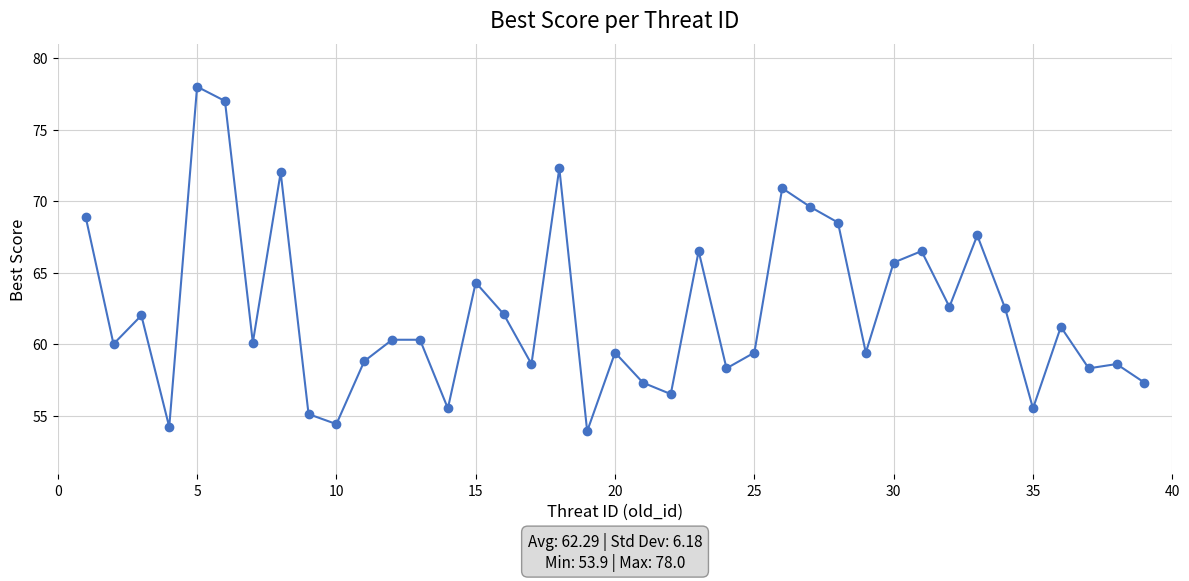

What is the sum of all values?

2429.4